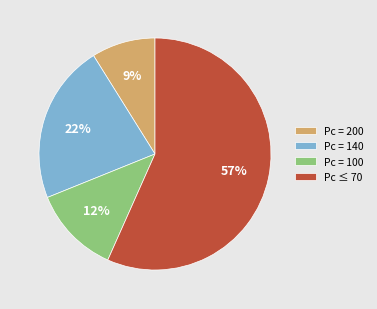

To the nearest percent, what is the average slice percentage?

25%